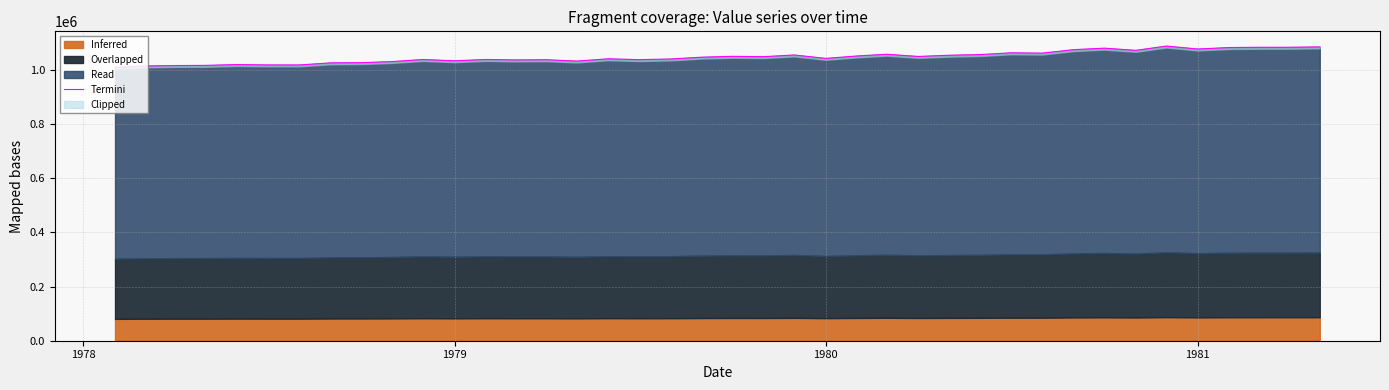

What is the smallest value displayed?

1009366